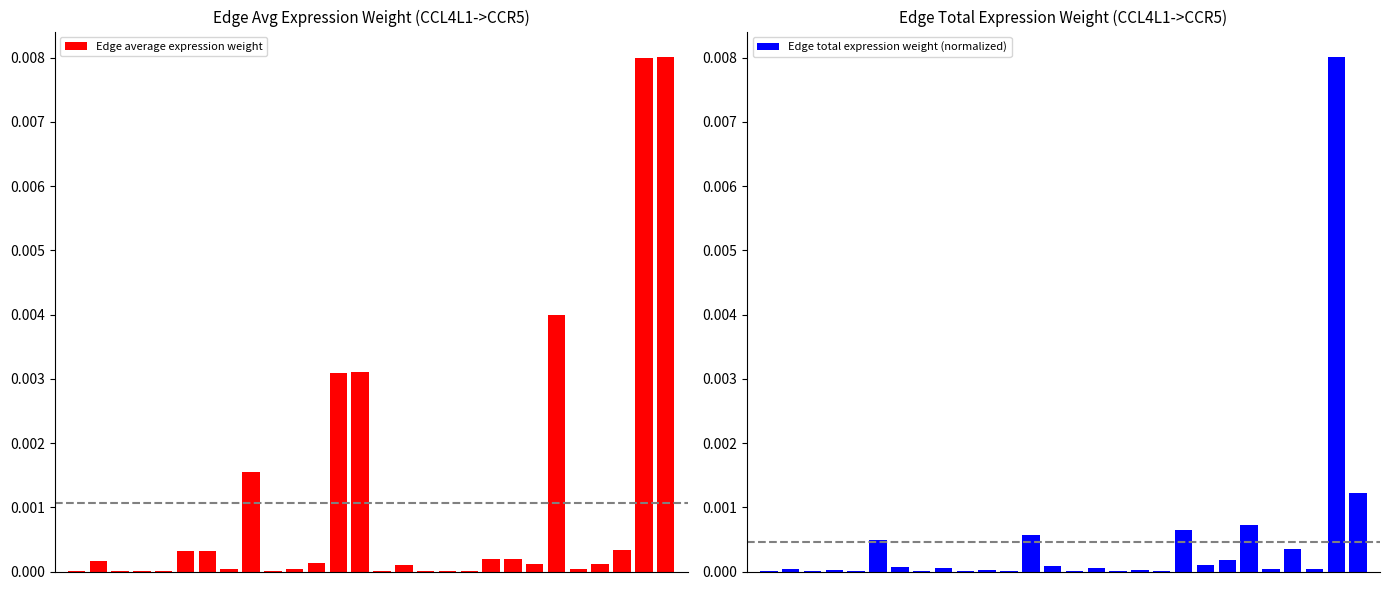

Is it true that Edge total expression weight (normalized) equals 0.0 at 27?

True